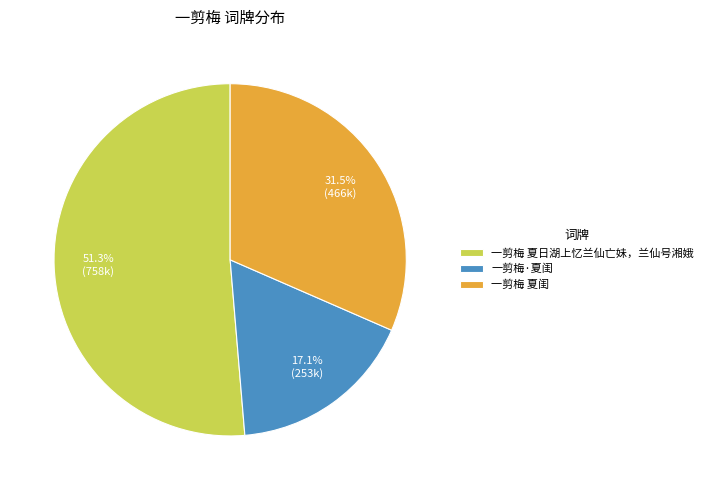

Do 一剪梅 夏日湖上忆兰仙亡妹，兰仙号湘娥 and 一剪梅 夏闺 together represent more than half of the pie?

Yes